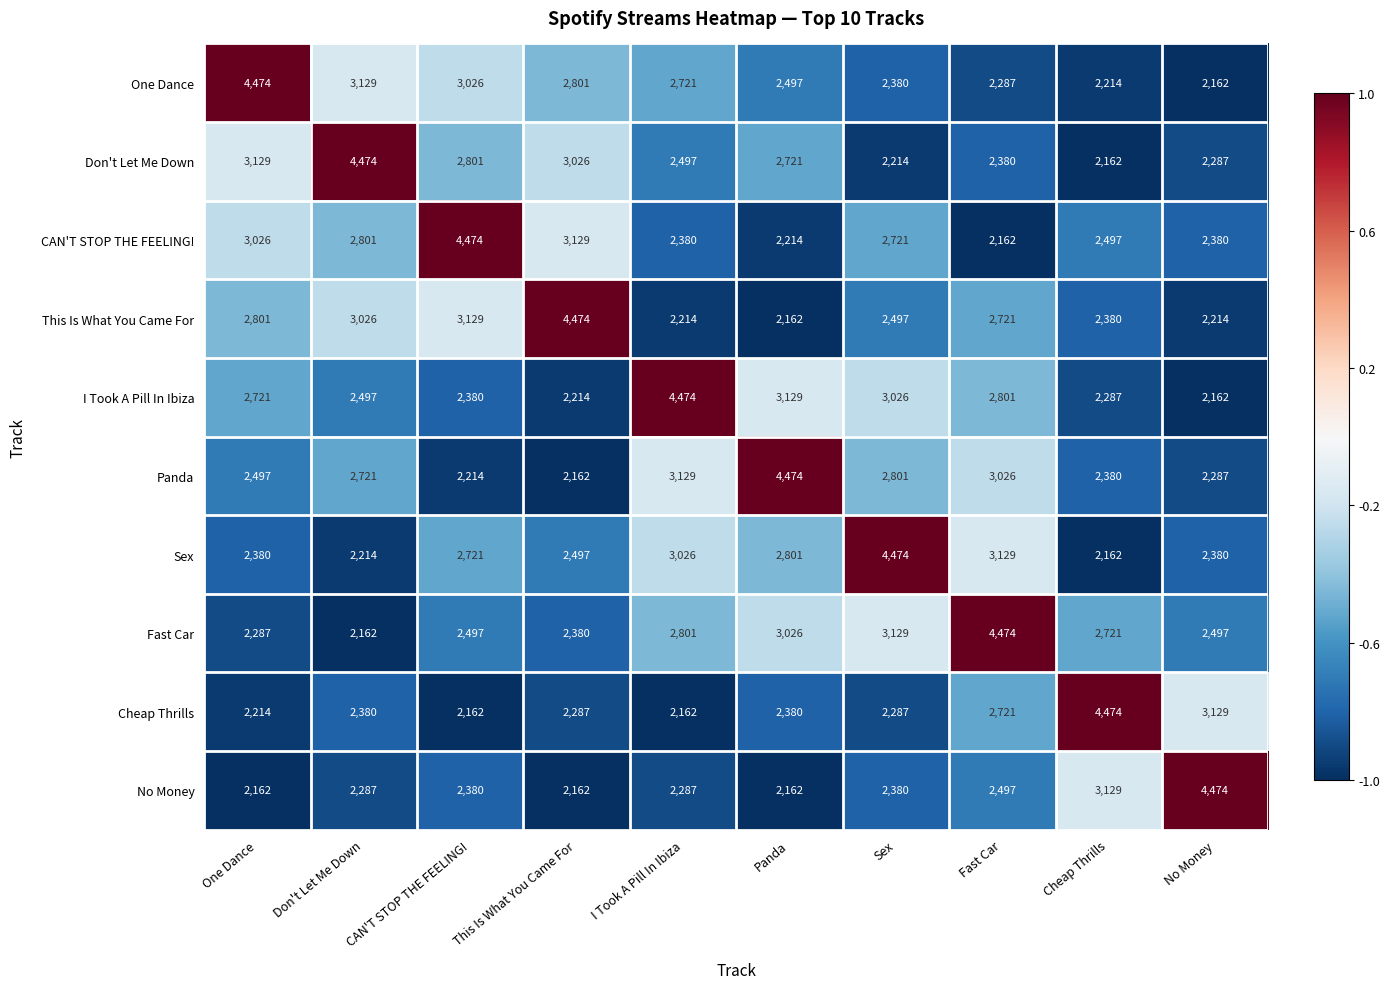

At which label is CAN'T STOP THE FEELING! closest to 3318?

This Is What You Came For